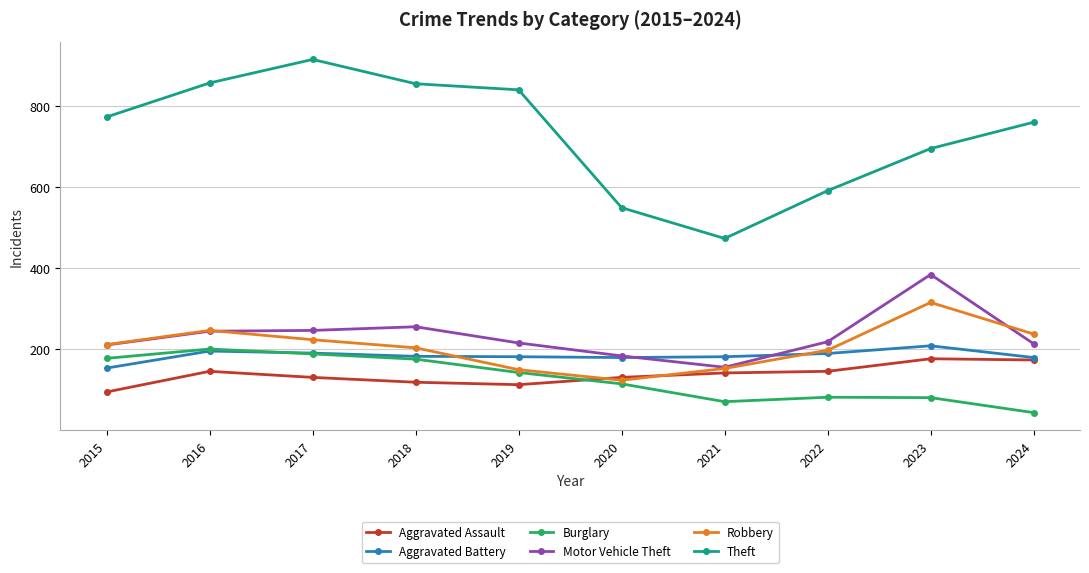

True or false: Robbery has more than 1 points higher than both neighbors.

True